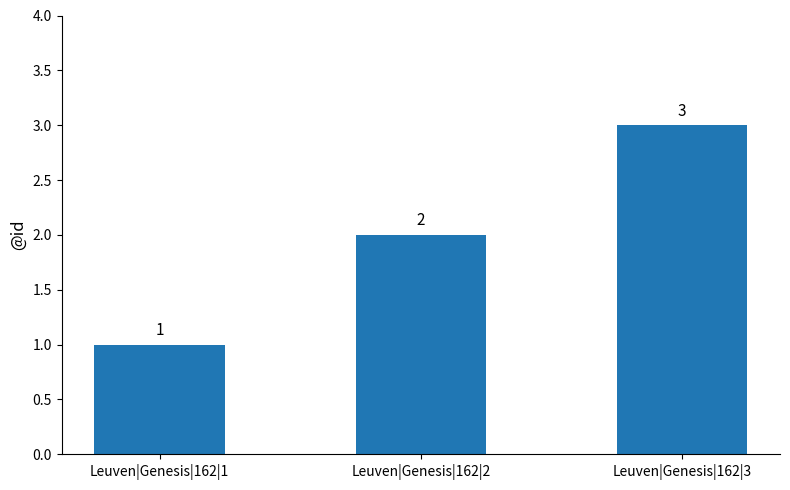

Read the value at Leuven|Genesis|162|3.

3